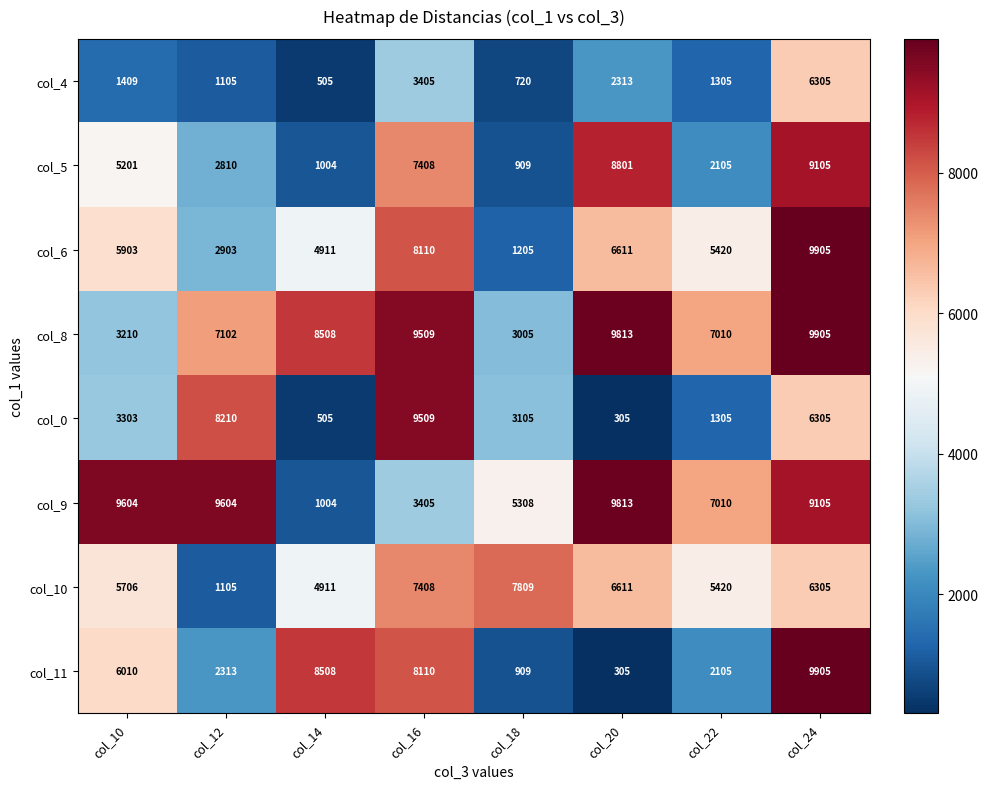

What is the difference between the col_11 values at col_22 and col_16?

6005